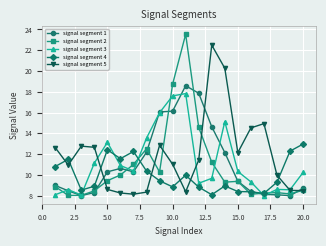

Which series has the widest spread of values?

signal segment 2